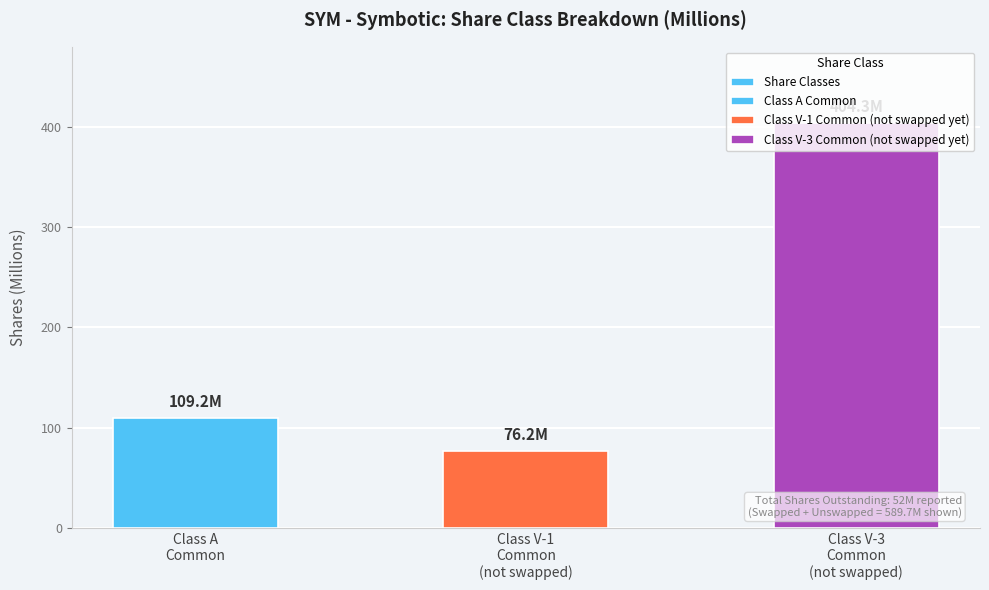

Count the number of data series in this chart.

1